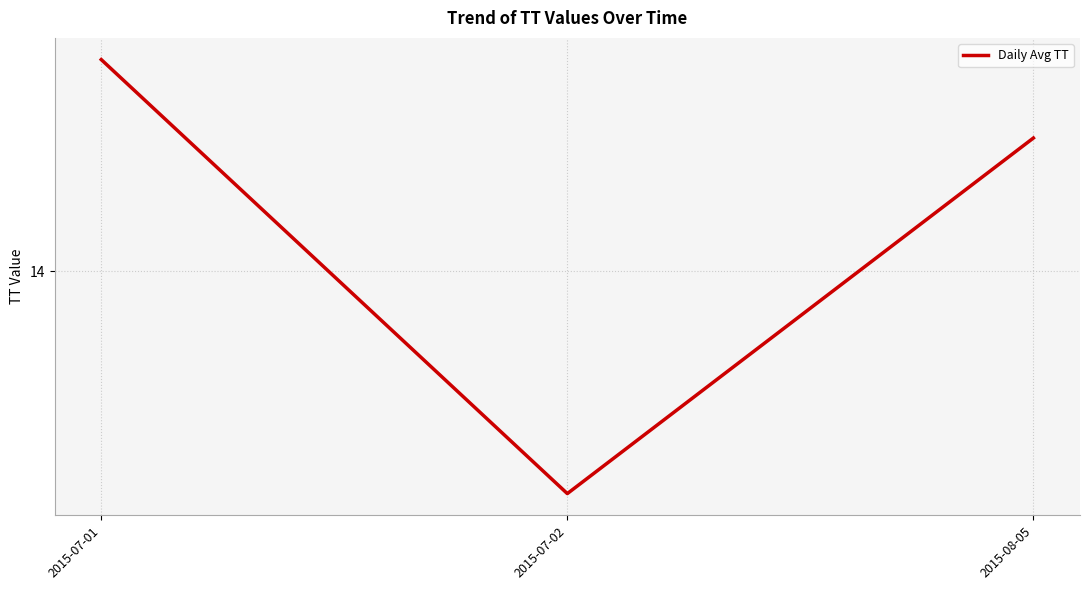

Is this an area chart (filled region under the line)?

No